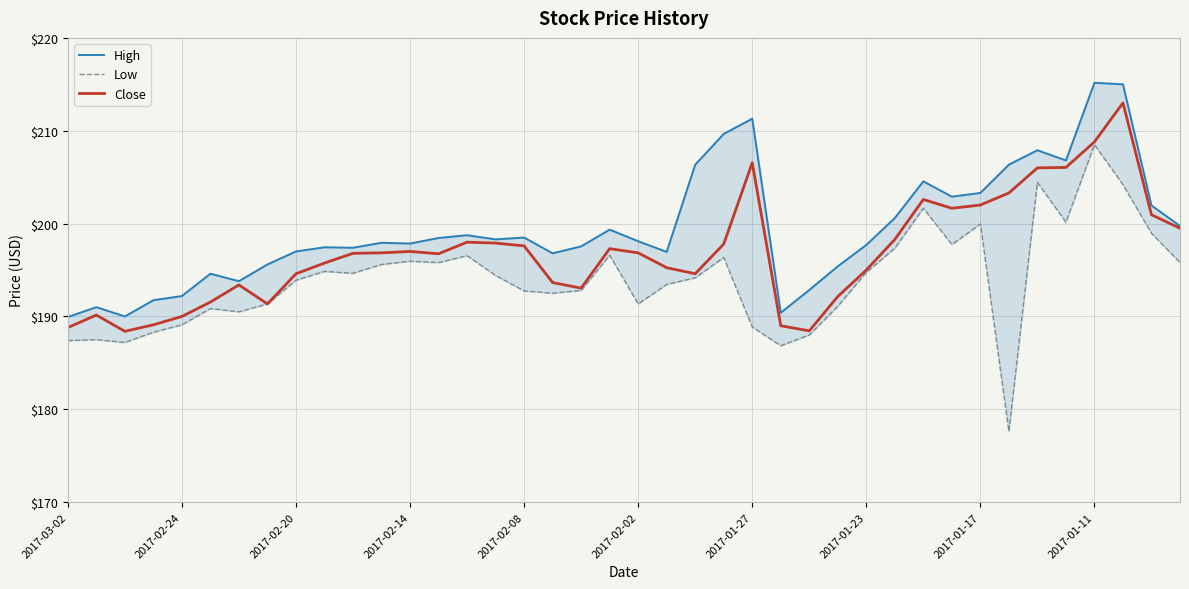

The value of Close at 2017-01-11 is 119.9. True or false?

False